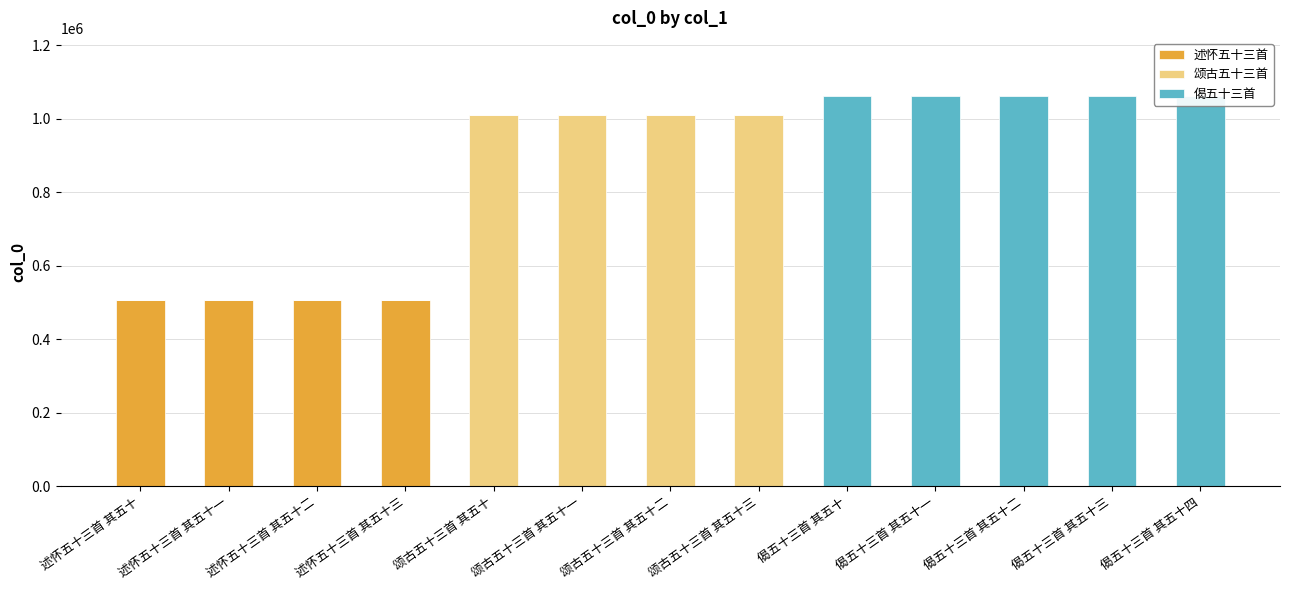

Is it true that 偈五十三首 equals 0 at 颂古五十三首 其五十二?

True